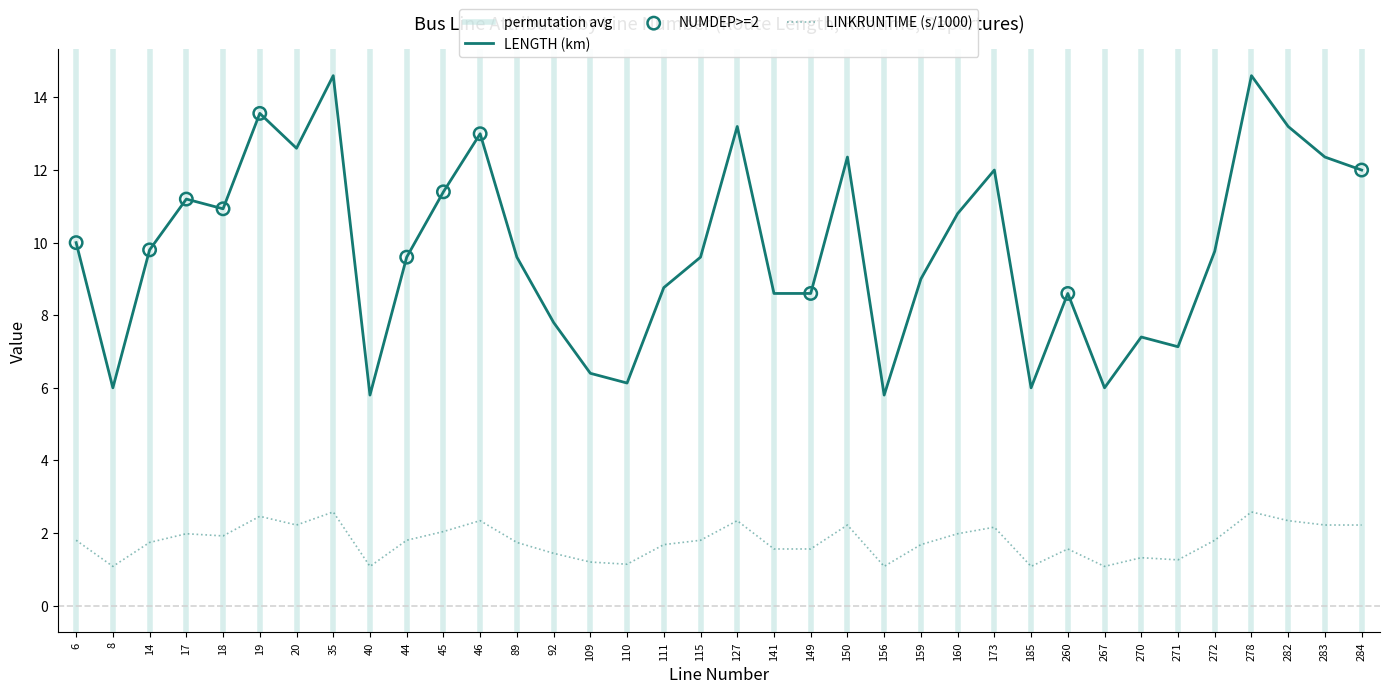

Which series contains the lowest Y value?

LINKRUNTIME_h